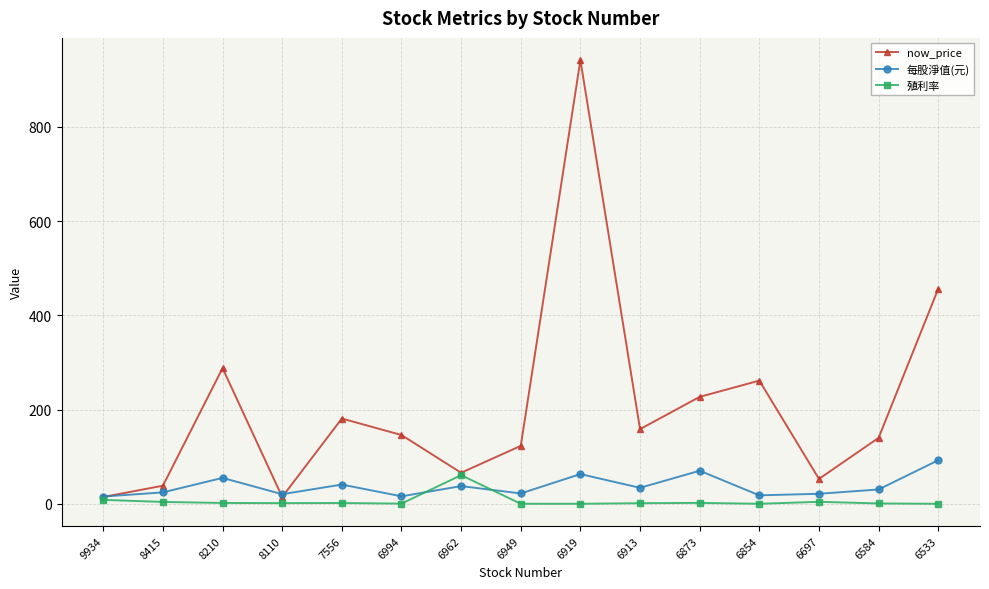

Which series has the widest spread of values?

now_price